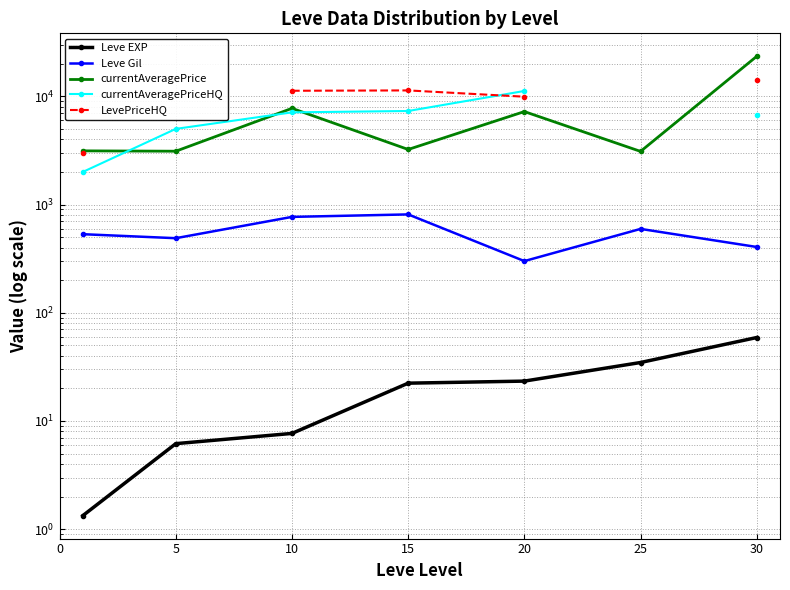

Which has a higher value, 20 or 10?

20